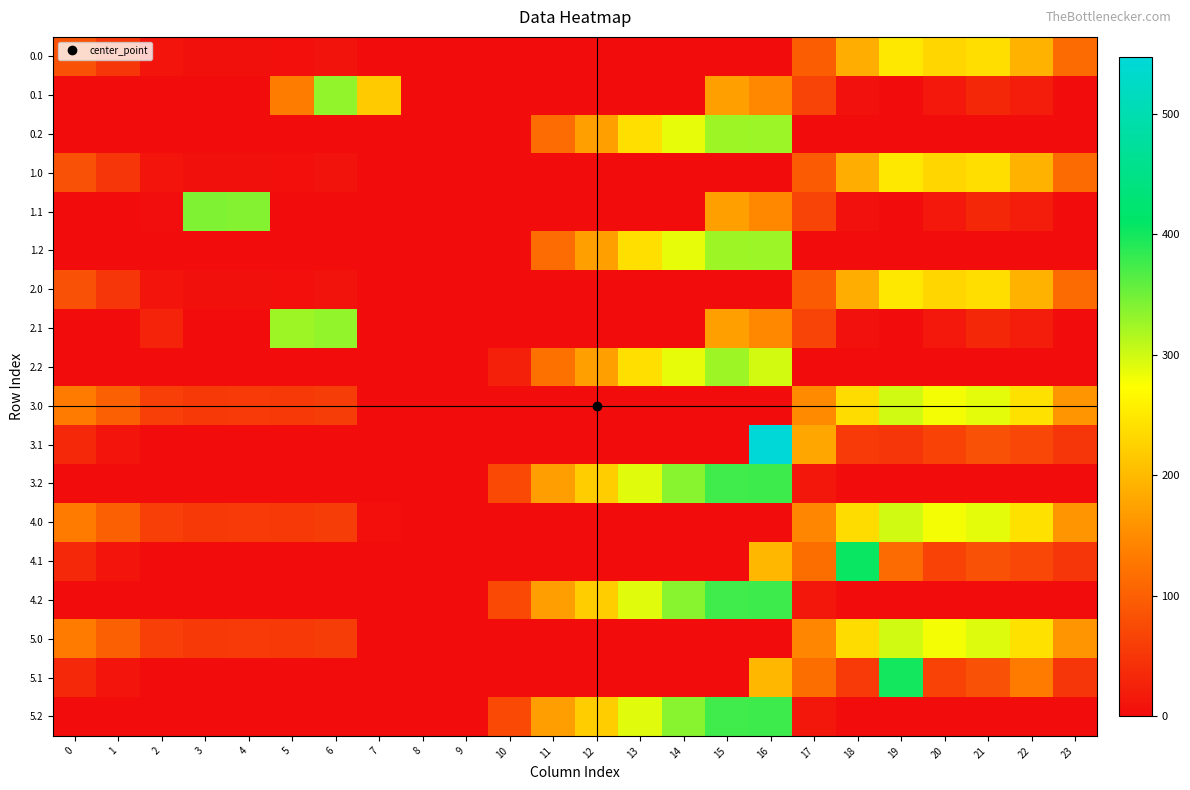

Which series changed the most between 10 and 20?

3.0